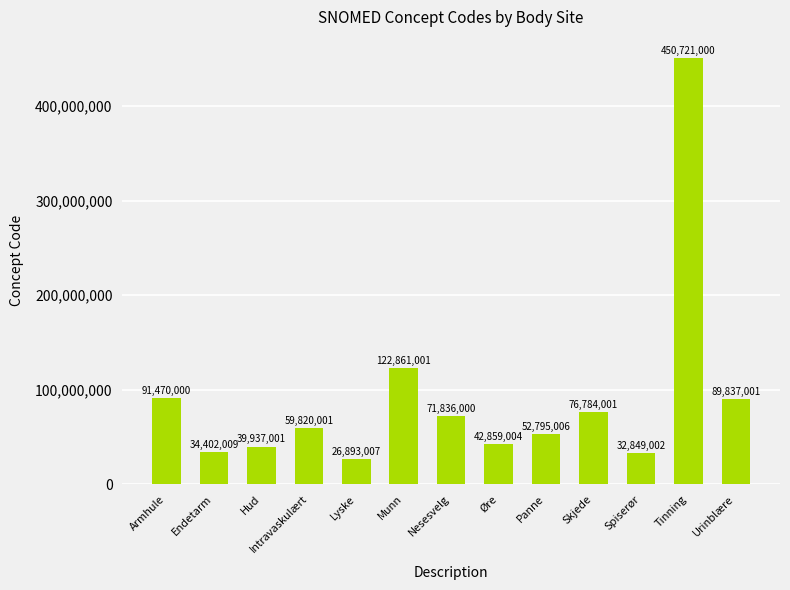

The value at Munn is 166151523. True or false?

False